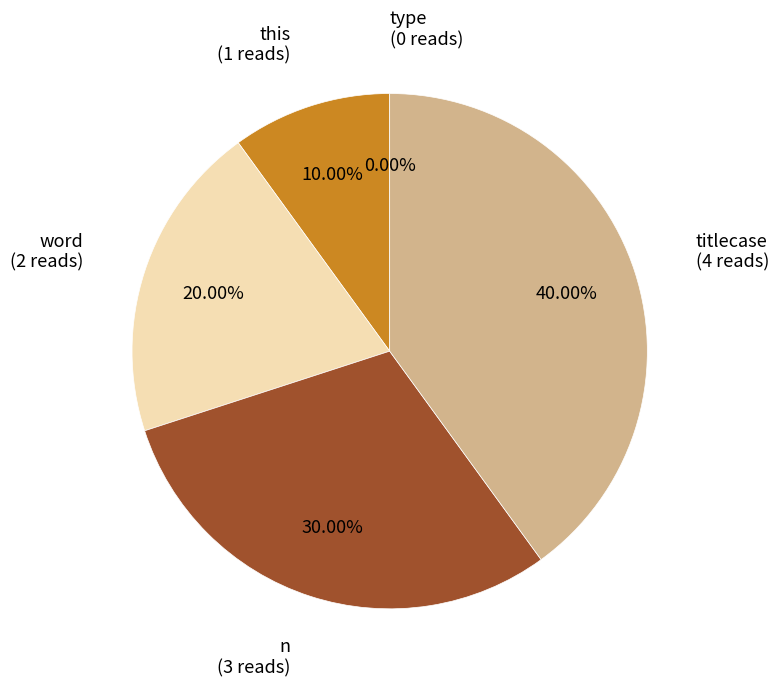

How many segments does this pie chart have?

5